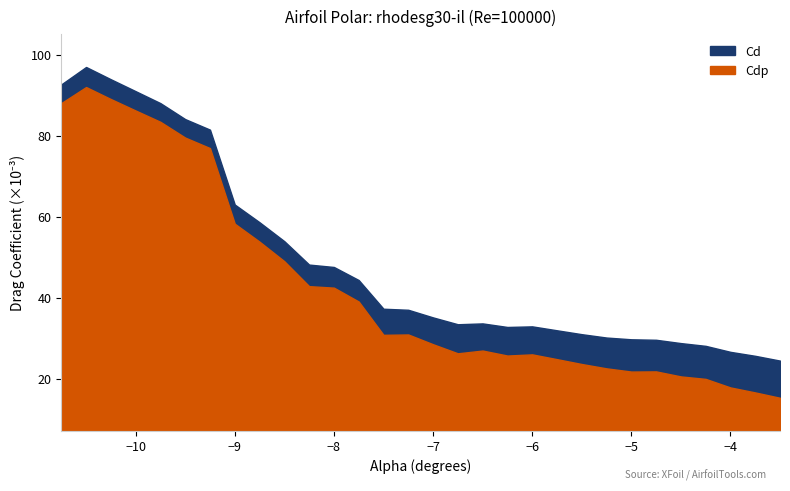

Between -7.0 and -4.5, which series saw the biggest shift?

Cdp